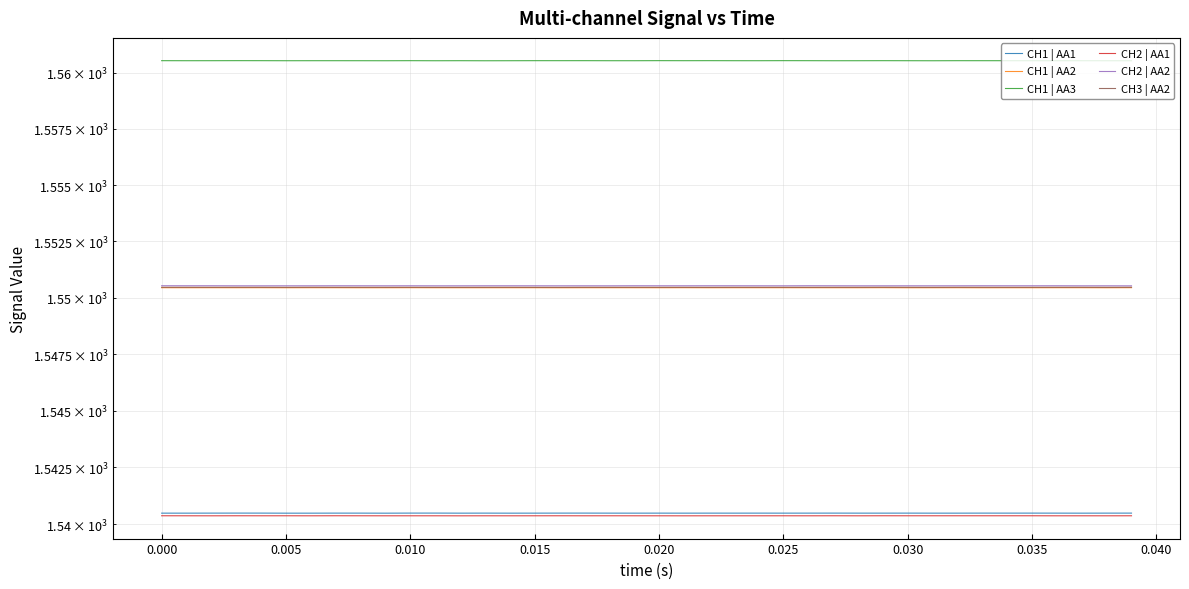

How many CH2 | AA1 values are between 1540 and 1541?

40